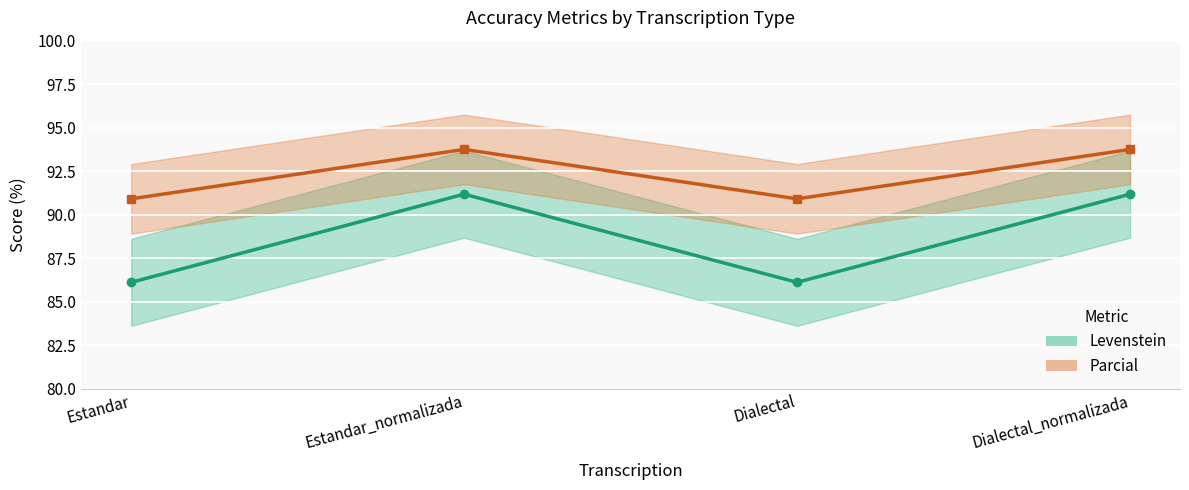

Is it true that Levenstein equals 144.3 at Dialectal_normalizada?

False